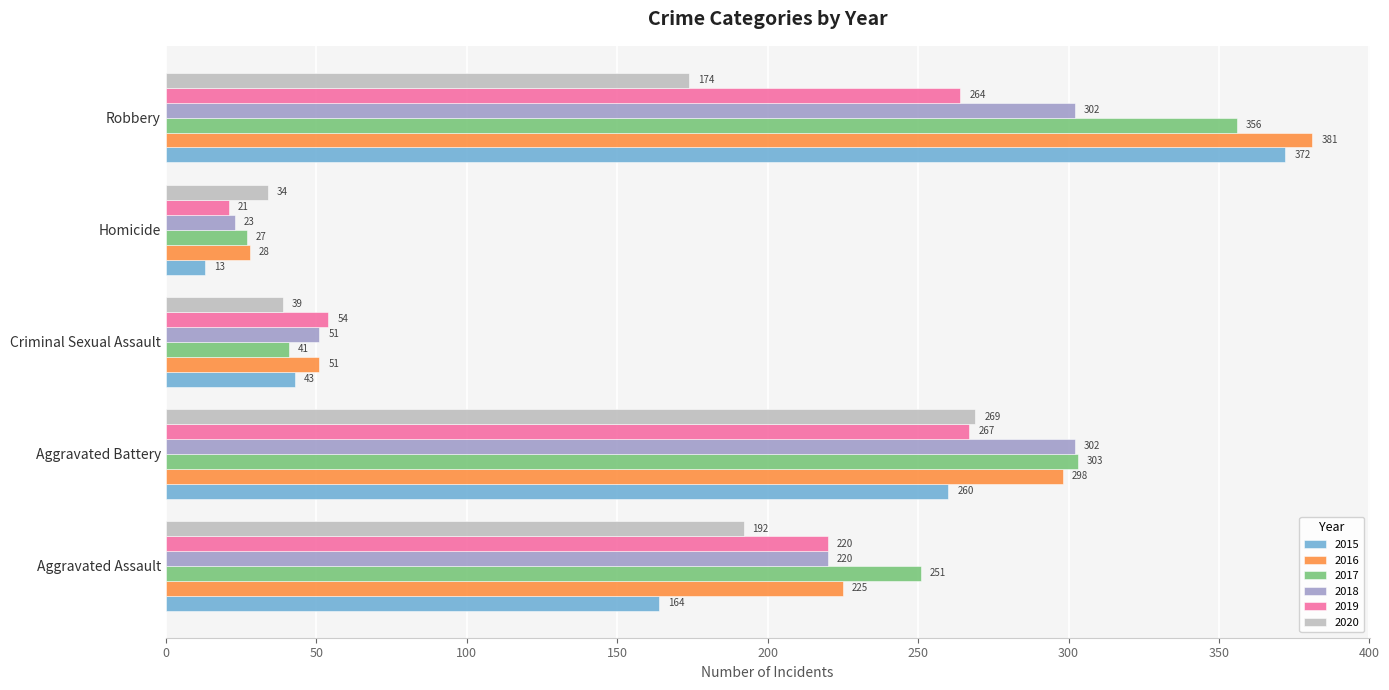

What is the minimum value for 2020?

34